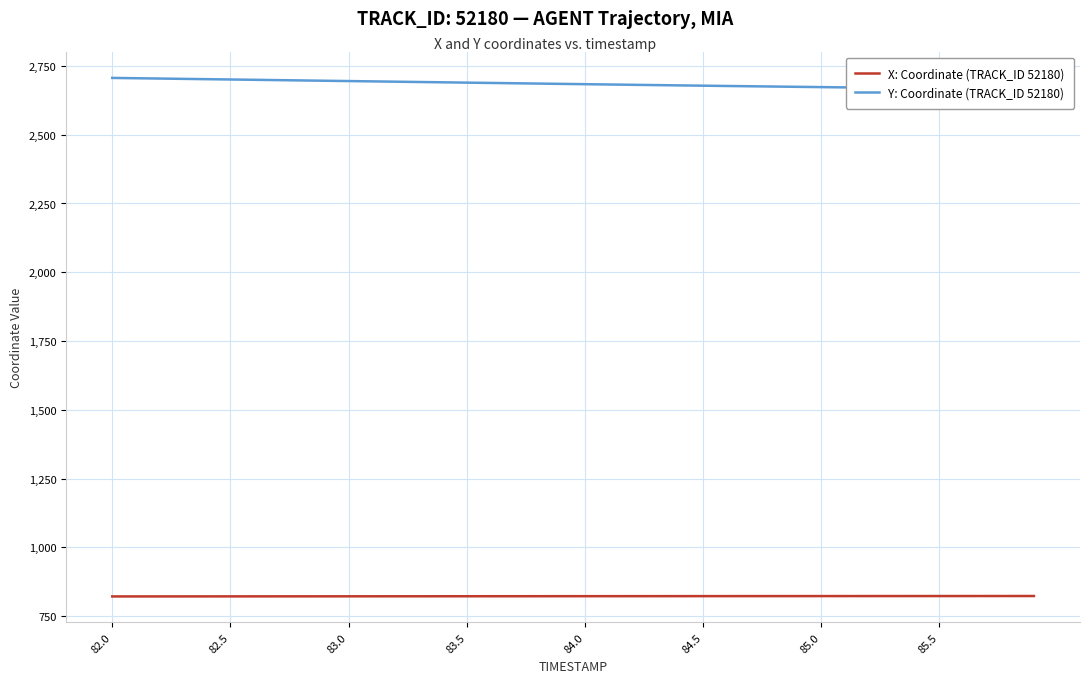

The value of X: Coordinate (TRACK_ID 52180) at 83.0 is 1101.3. True or false?

False